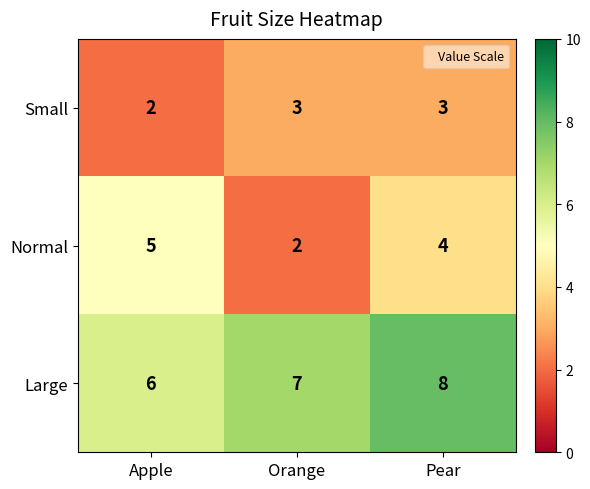

Rank the series by their maximum value, from highest to lowest.

Large, Normal, Small